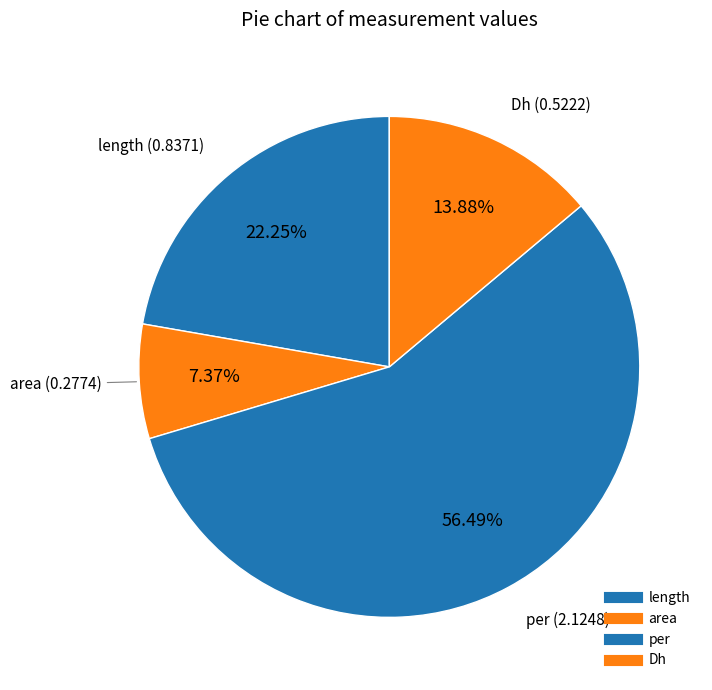

Between per and Dh, which is larger?

per